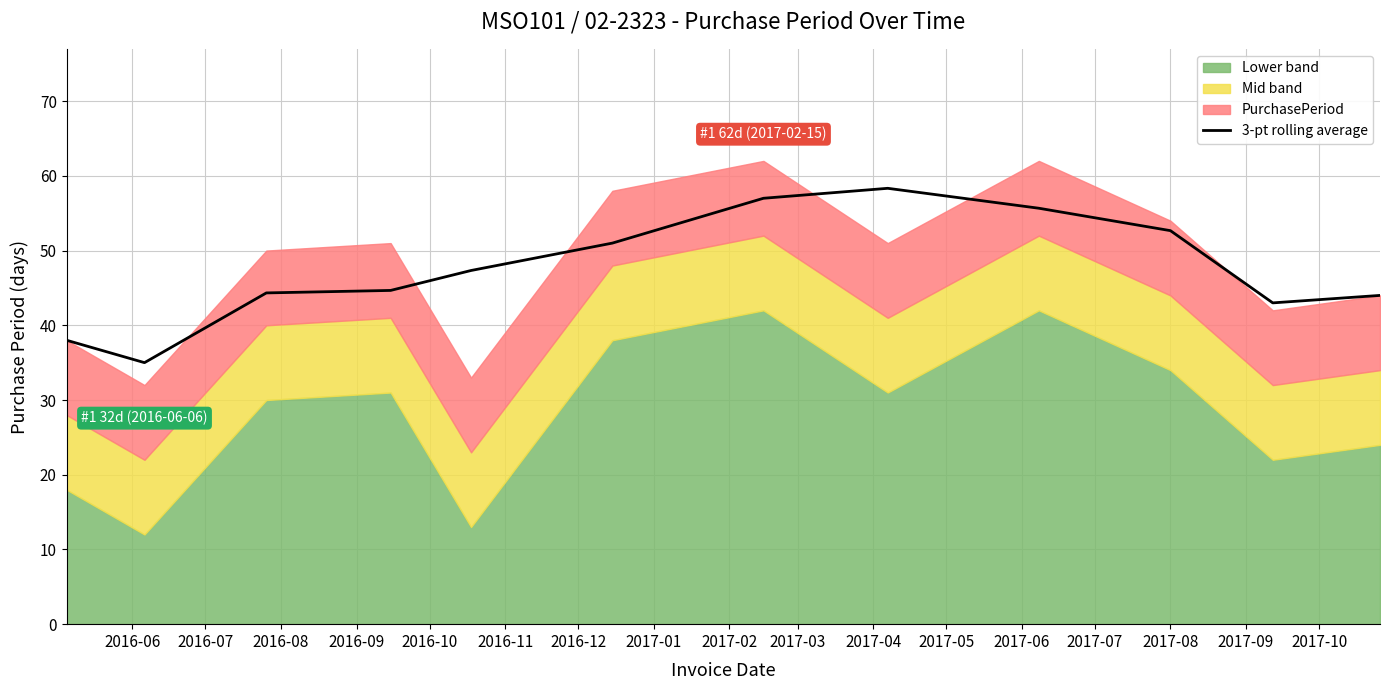

Reading right to left, transcribe all the data shown in this chart.

44.0	43.0	52.7	55.7	58.3	57.0	51.0	47.3	44.7	44.3	35.0	38.0